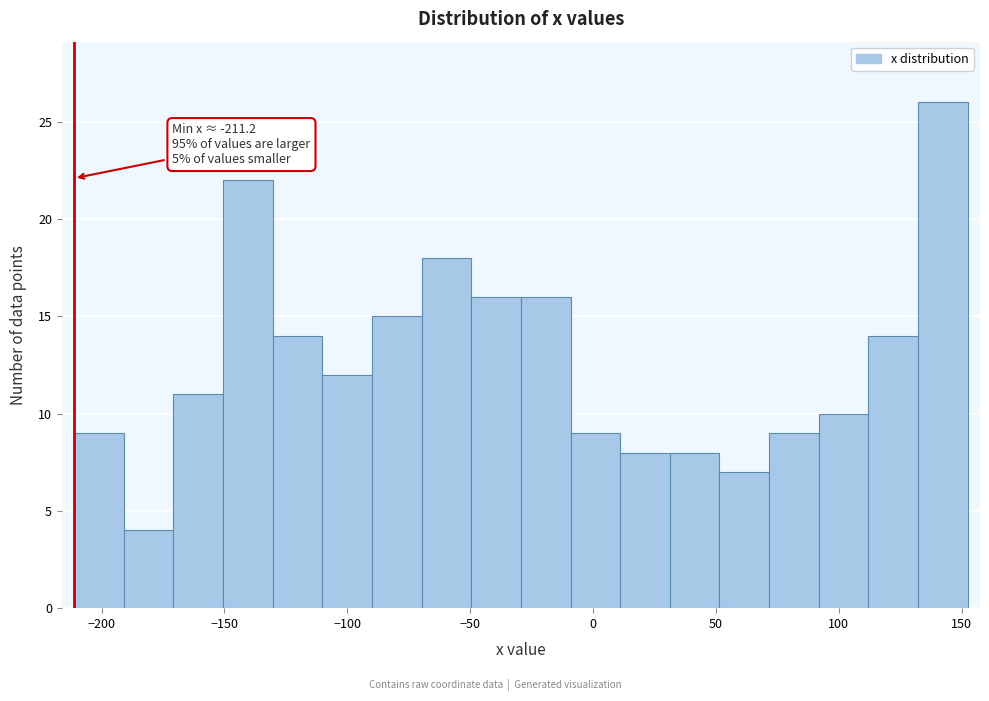

Over which range of the x-axis is the bar tallest?

130 to 155